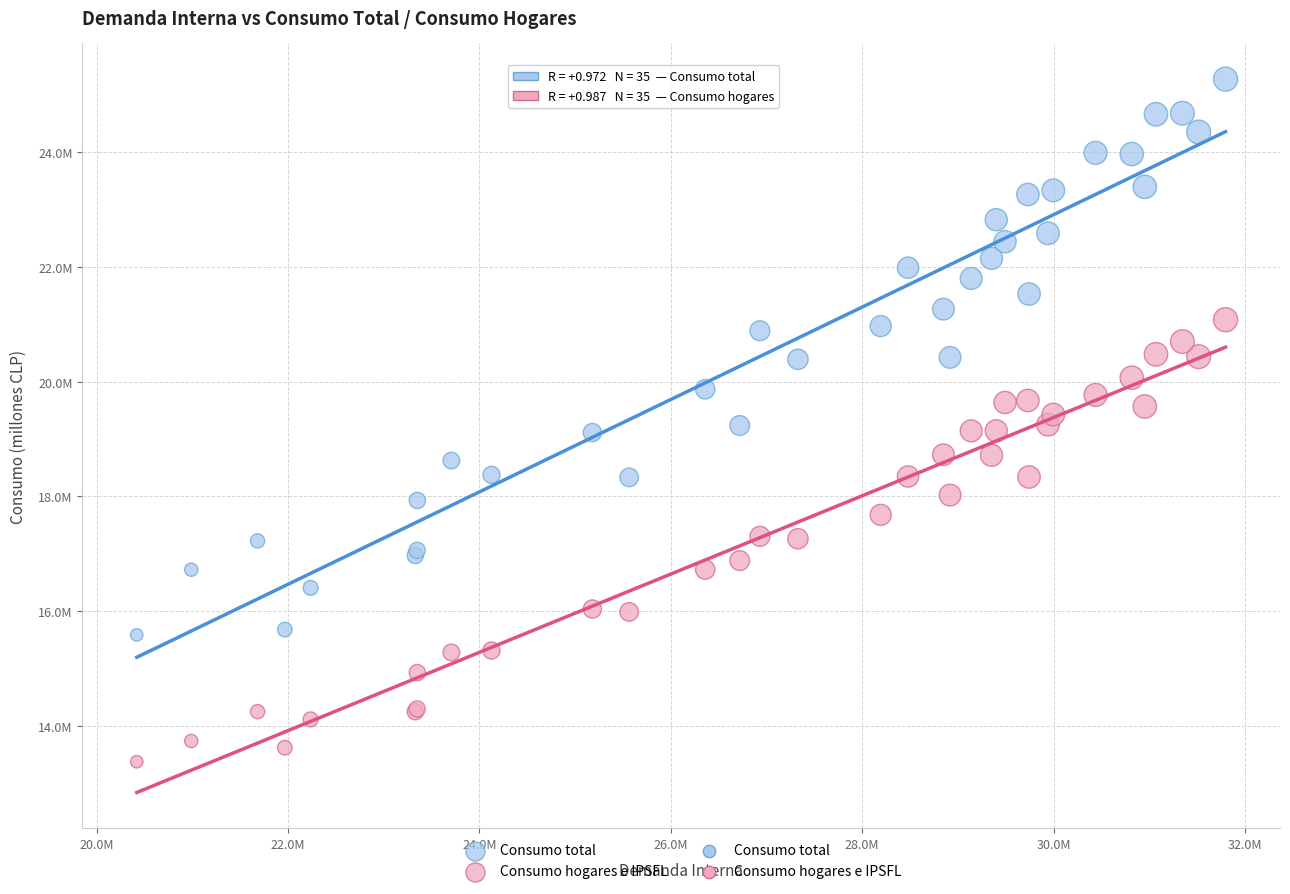

Which series contains the highest Y value?

Consumo total